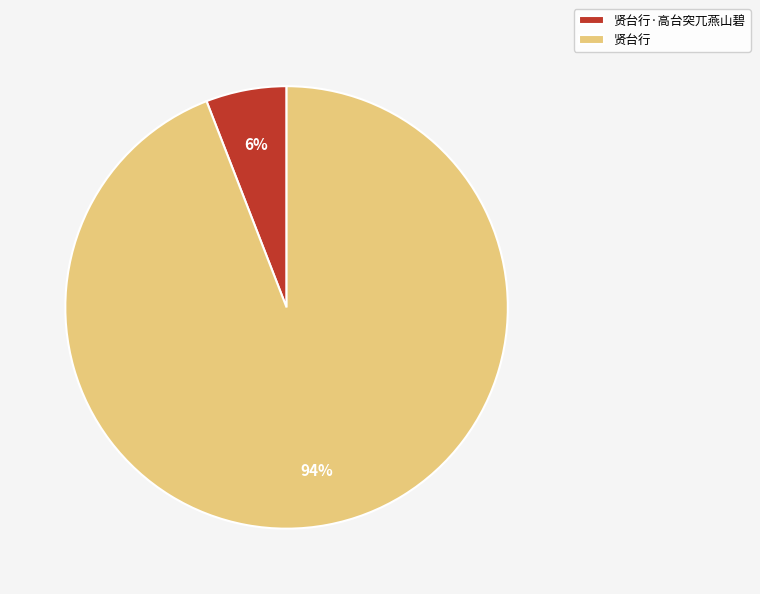

To the nearest percent, what is the difference between the 贤台行·高台突兀燕山碧 and 贤台行 slice percentages?

88%